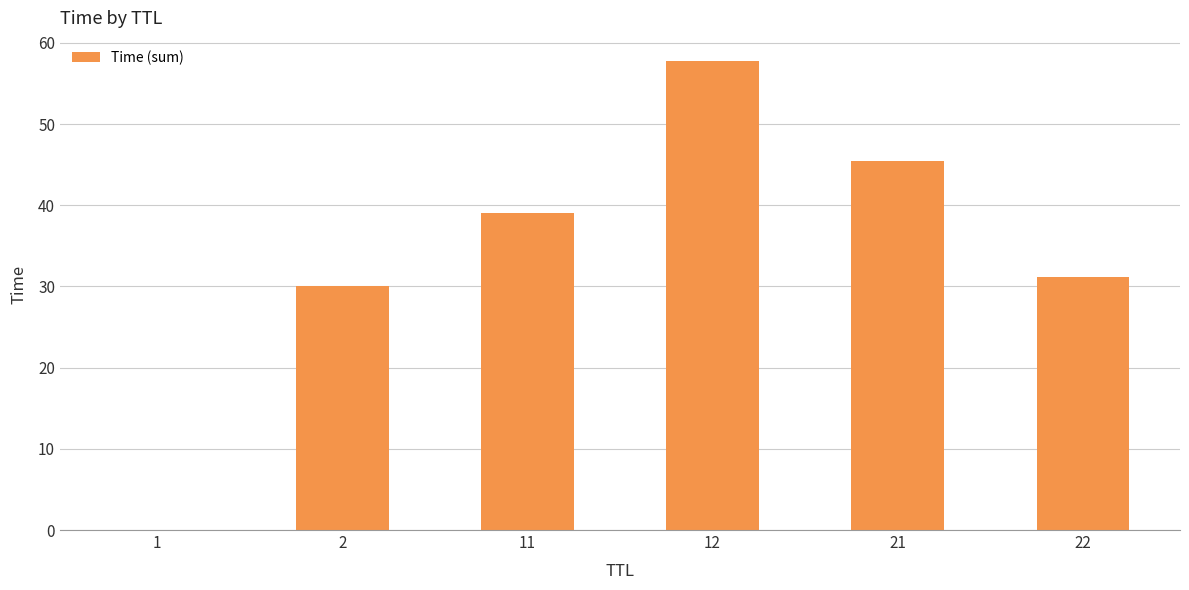

What is the sum of all values?

203.4